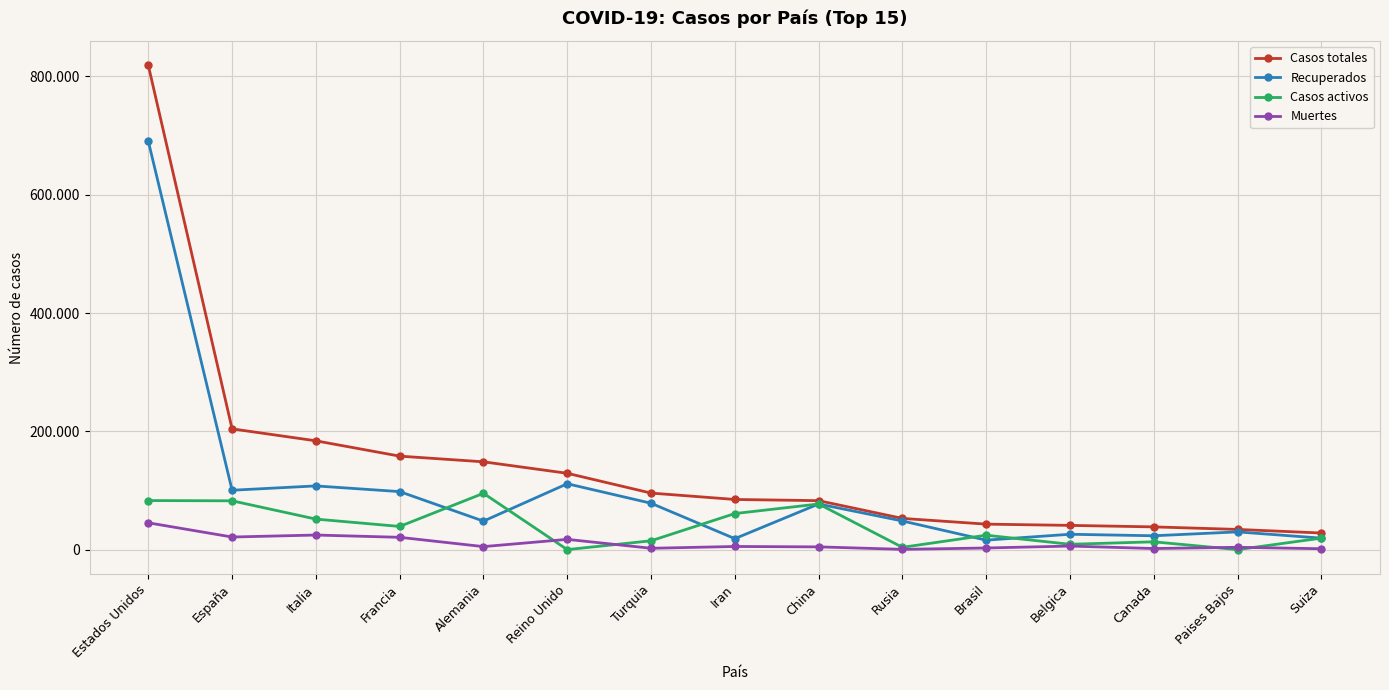

Reading left to right, list all the values displayed in this chart.

Casos totales: 818744	204178	183957	158050	148453	129044	95591	84802	82758	52763	43079	40956	38422	34134	28063
Recuperados: 690503	100382	107709	98073	48167	111363	78414	18540	77123	48434	16013	25956	23400	29968	19400
Casos activos: 82923	82514	51600	39181	95200	0	14918	60965	77123	3873	24325	9002	13188	0	19400
Muertes: 45318	21282	24648	20796	5086	17337	2259	5297	4632	456	2741	5998	1834	3916	1478